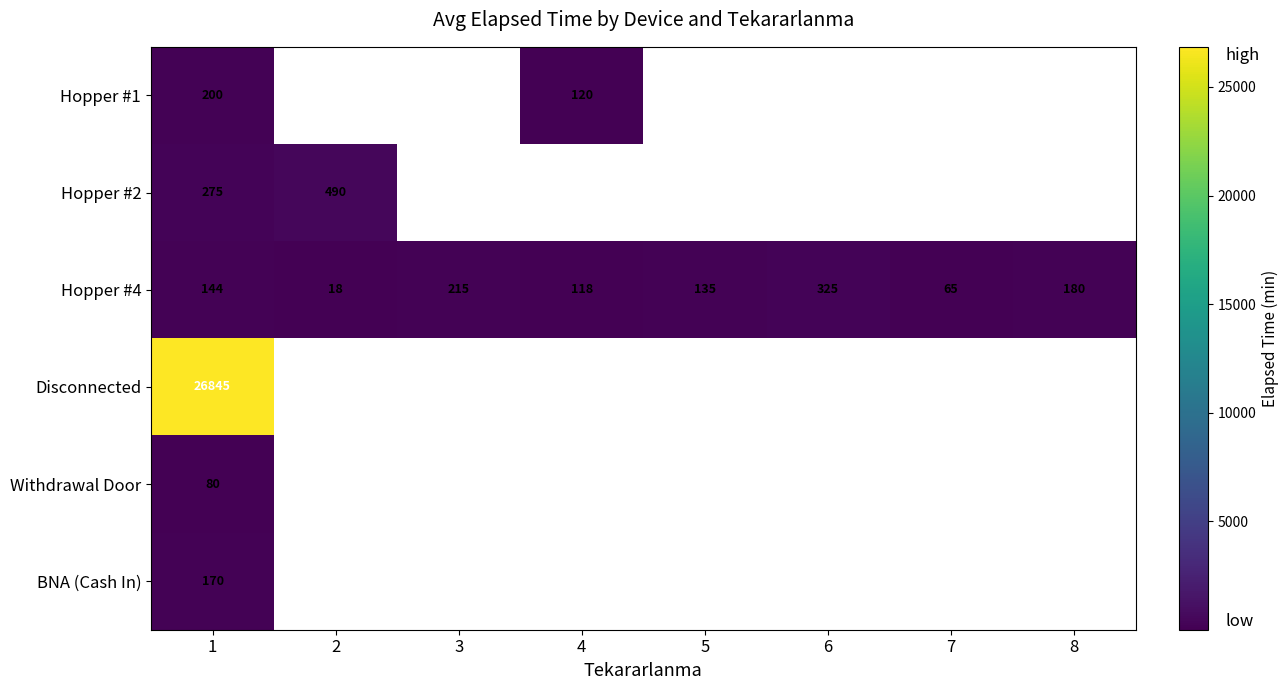

Is the value of Hopper #1 at 4 greater than the value of Withdrawal Door at 1?

Yes